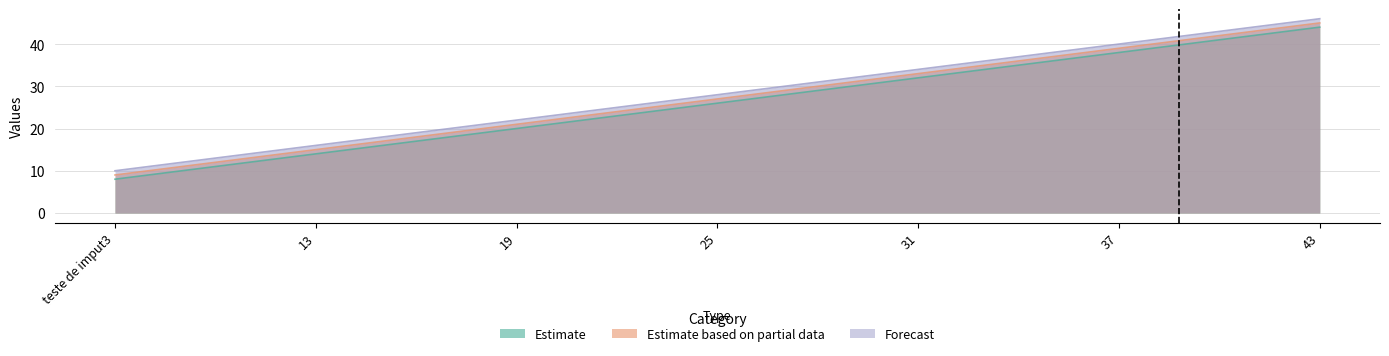

Which series has the largest total across all categories?

Forecast